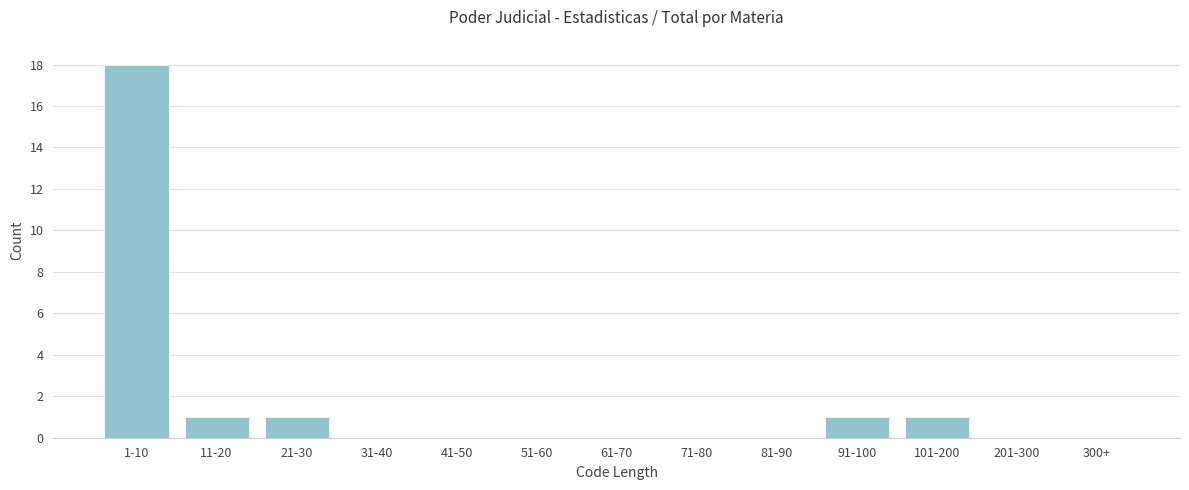

Reading right to left, transcribe all the data shown in this chart.

300+=0	201-300=0	101-200=1	91-100=1	81-90=0	71-80=0	61-70=0	51-60=0	41-50=0	31-40=0	21-30=1	11-20=1	1-10=18